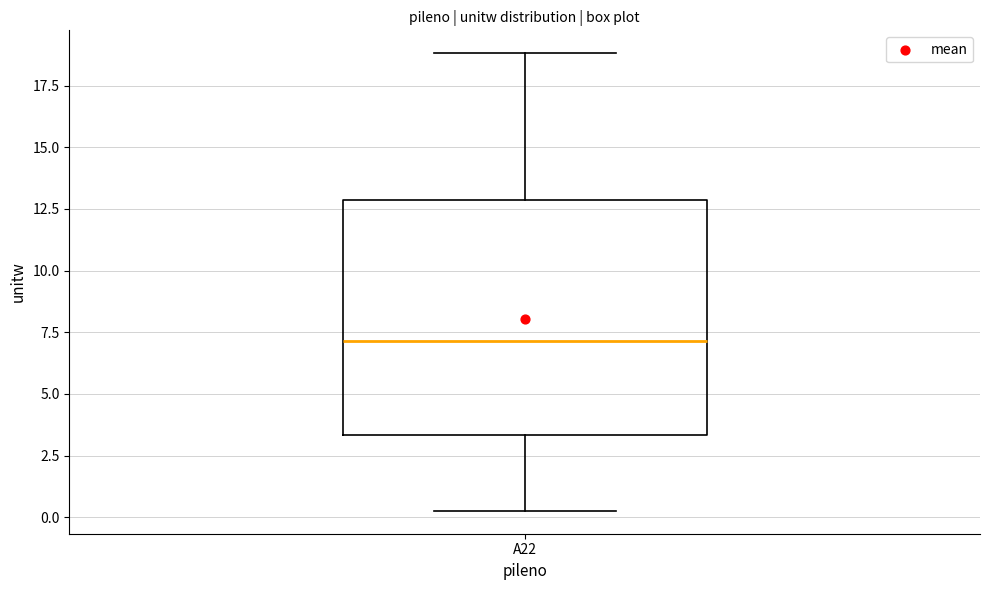

Read this box plot against the y-axis: the position of the median line, the range covered by the box, and the ends of both whiskers. The values are not printed on the chart, so give them approximately, as read against the axis.

median 7.0, box 3.5 to 13.0, whiskers 0.5 to 19.0